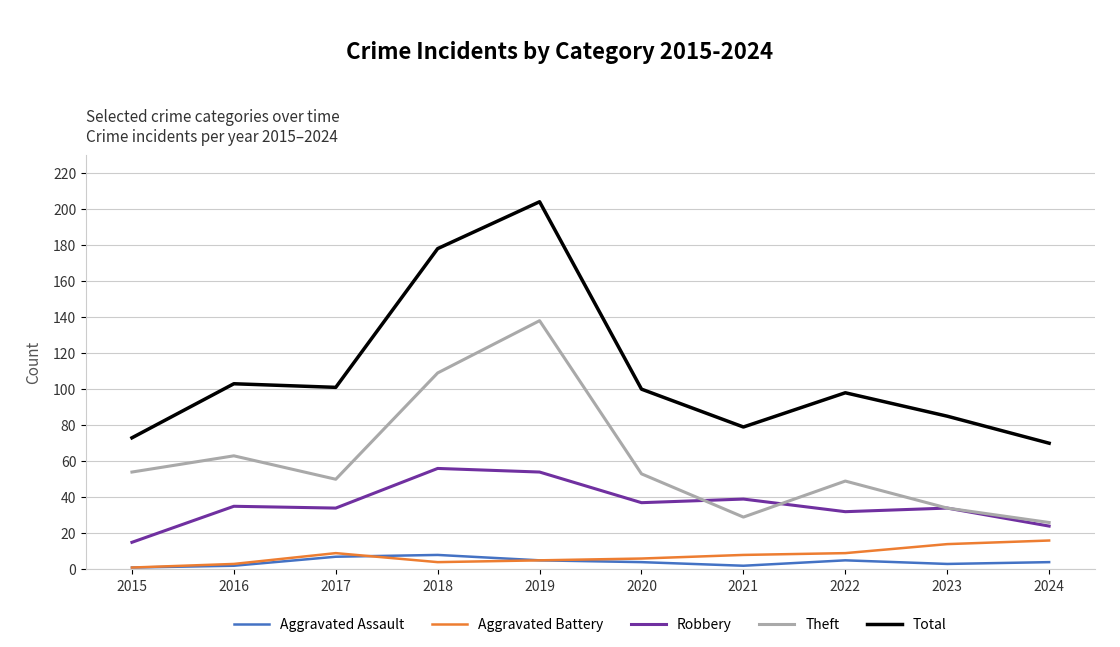

Which series has the widest spread of values?

Total